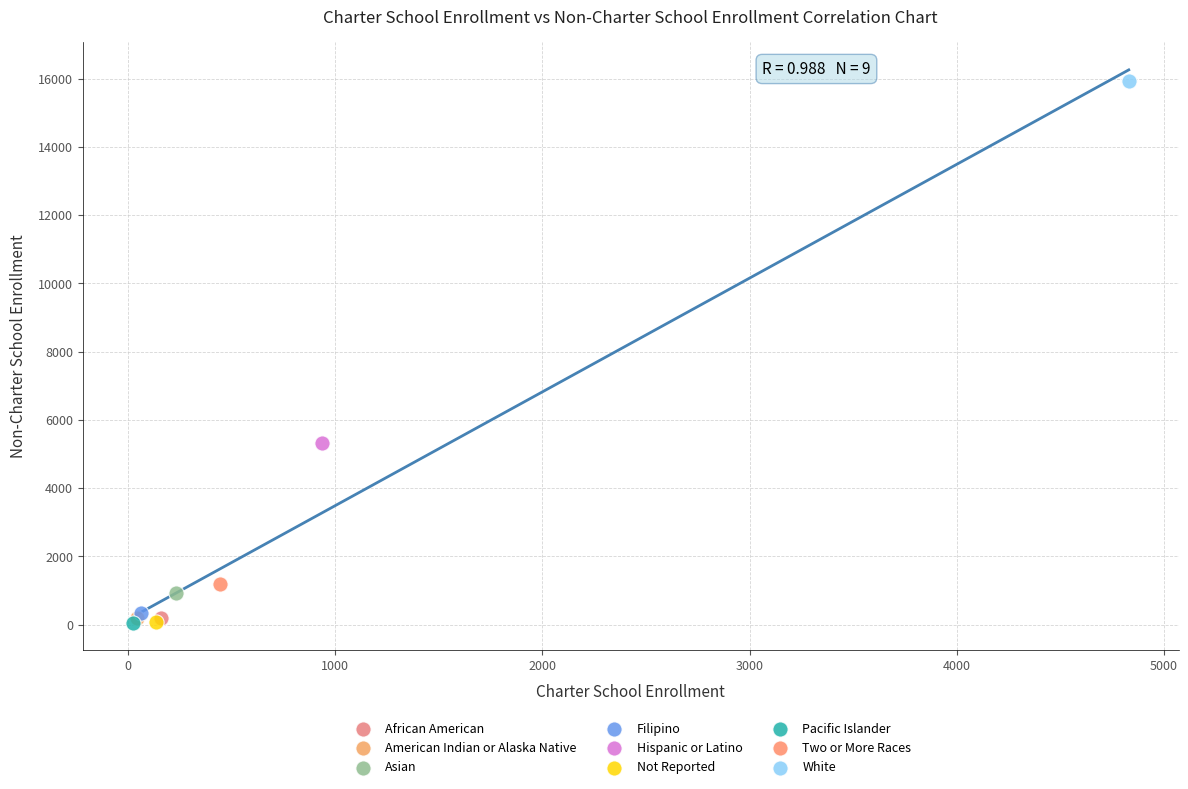

What are all the series names shown in the legend?

African American, American Indian or Alaska Native, Asian, Filipino, Hispanic or Latino, Not Reported, Pacific Islander, Two or More Races, White